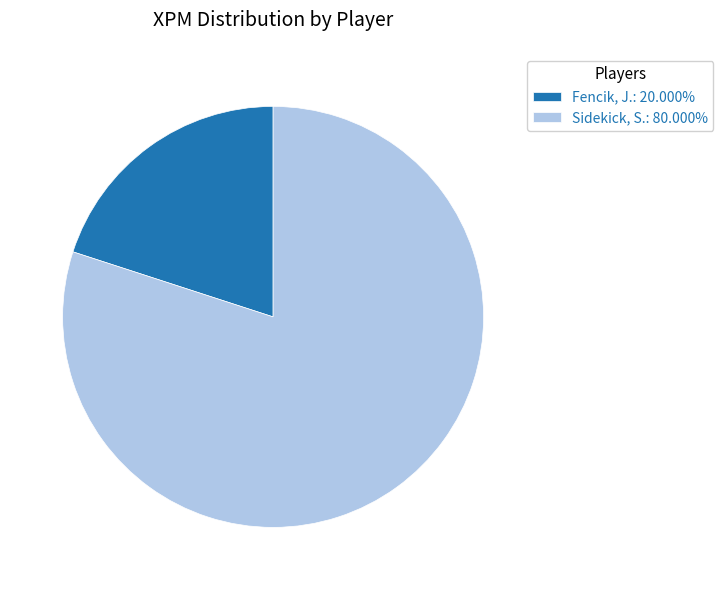

Is the sum of Sidekick, S. and Fencik, J. greater than half?

Yes